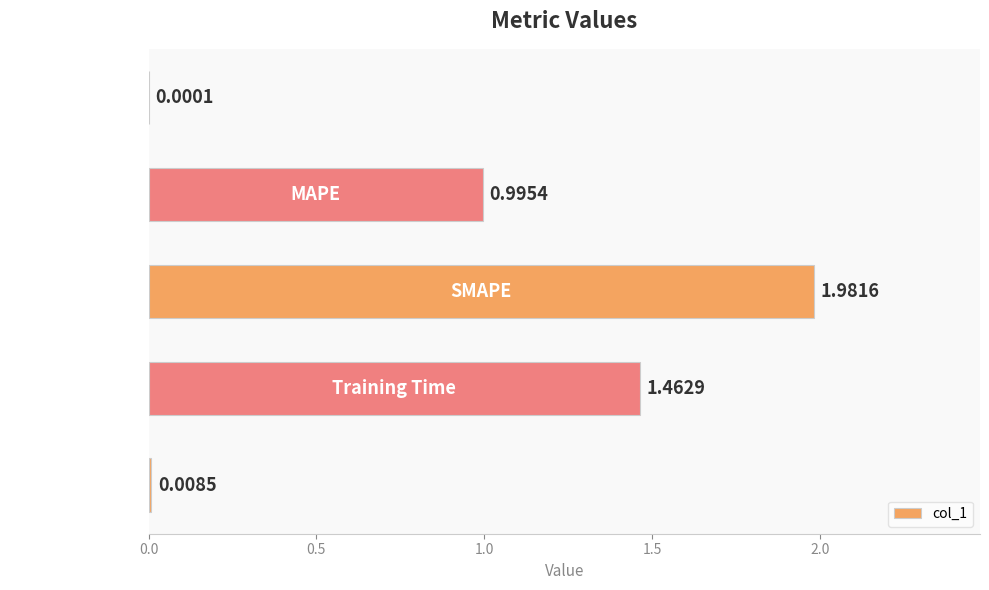

Are the bars horizontal?

Yes